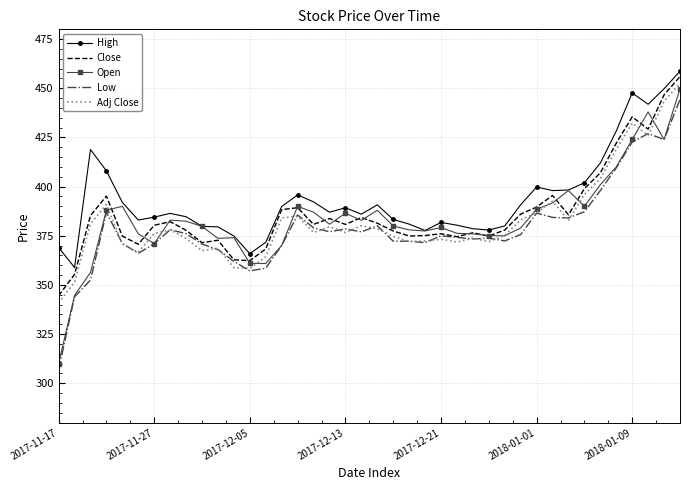

What is the lowest value of the Low series?

307.0